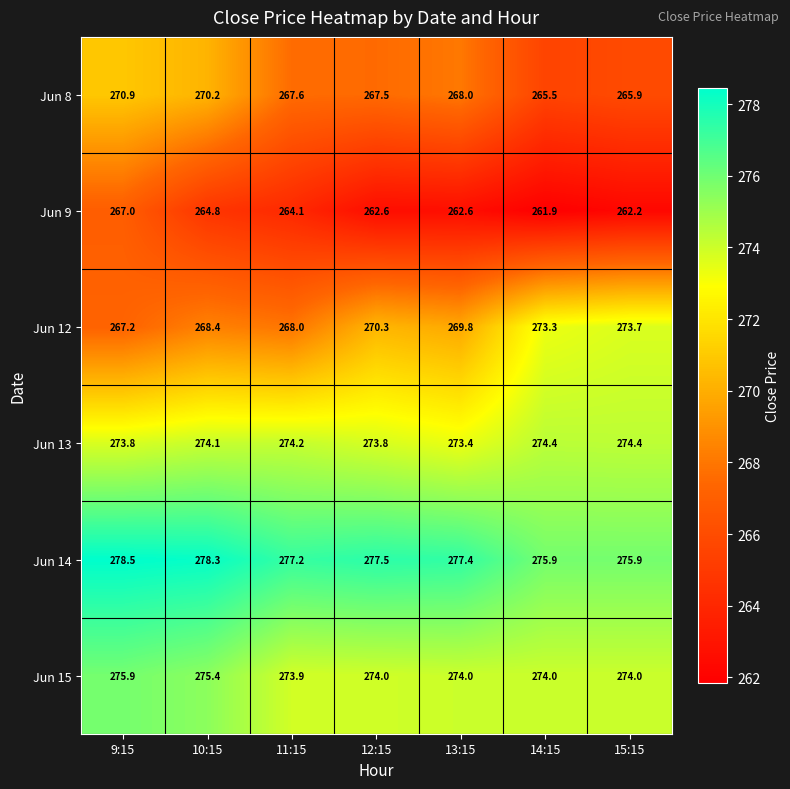

Which series has the largest range (max minus min)?

Jun 12